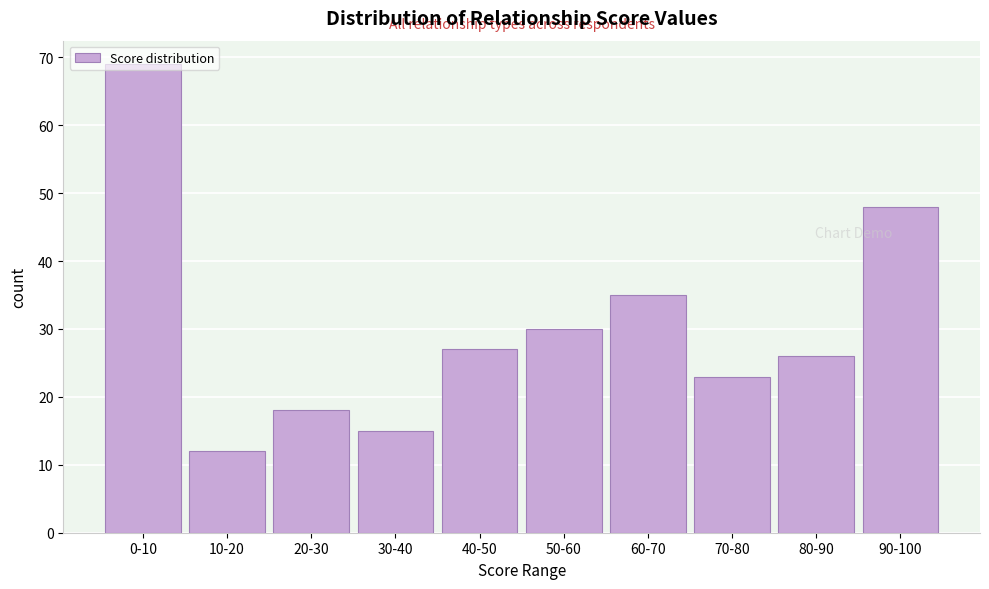

What is the difference between the maximum and minimum values?

57